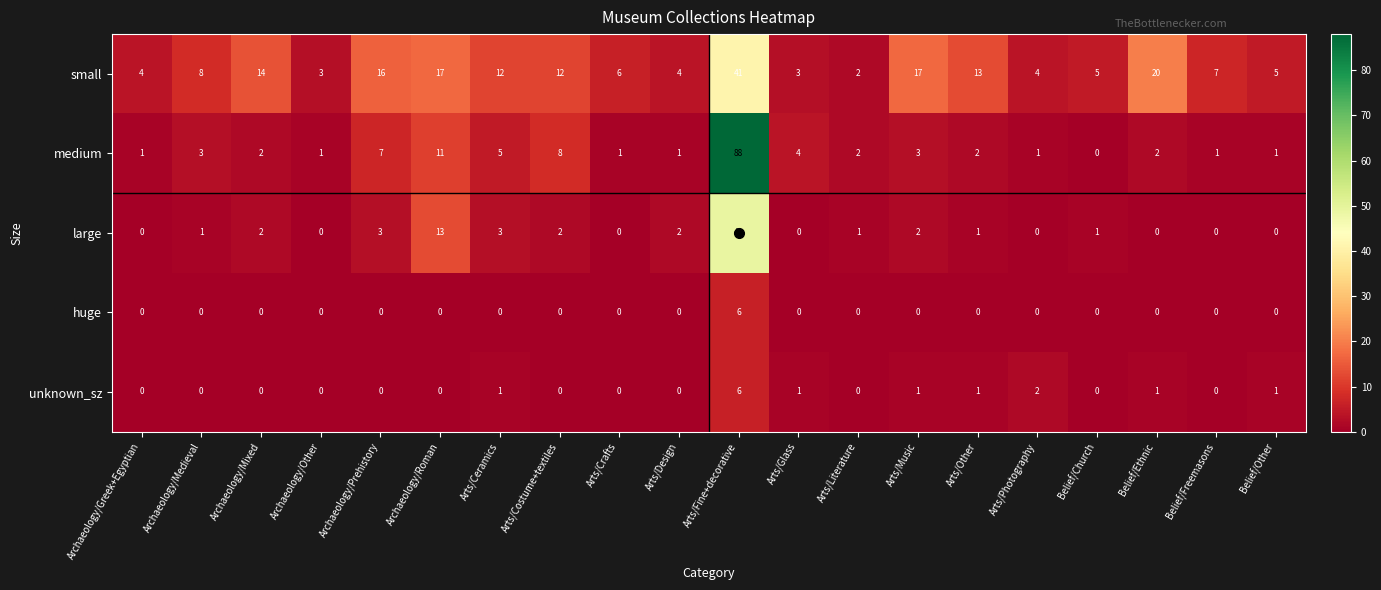

What is the difference between the maximum and second lowest values in the medium series?

87